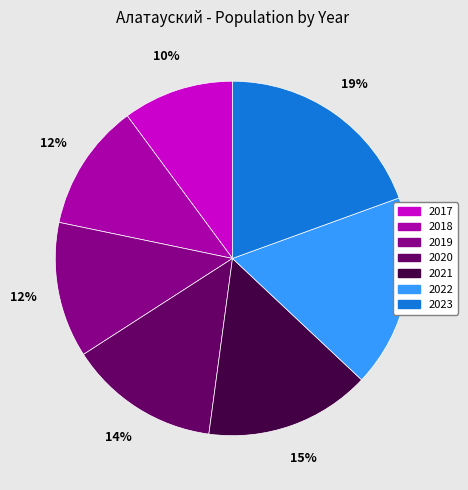

What percentage is the 2018 slice, to the nearest percent?

12%